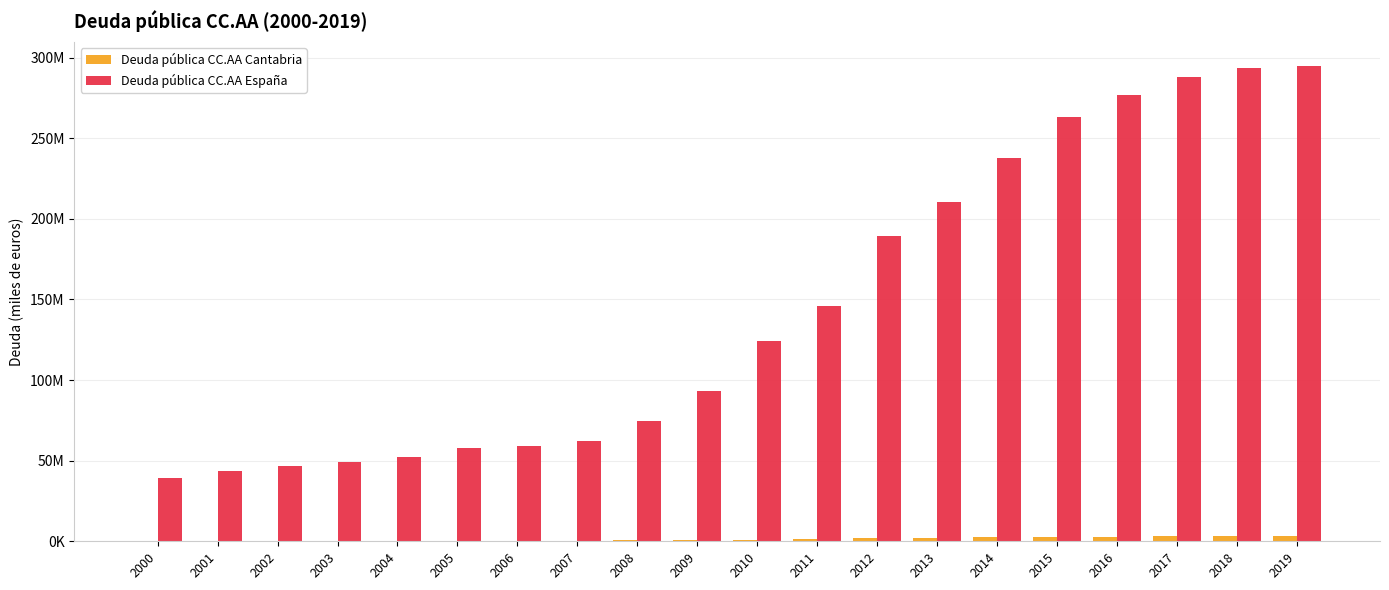

Which category has the highest value across all series?

2019